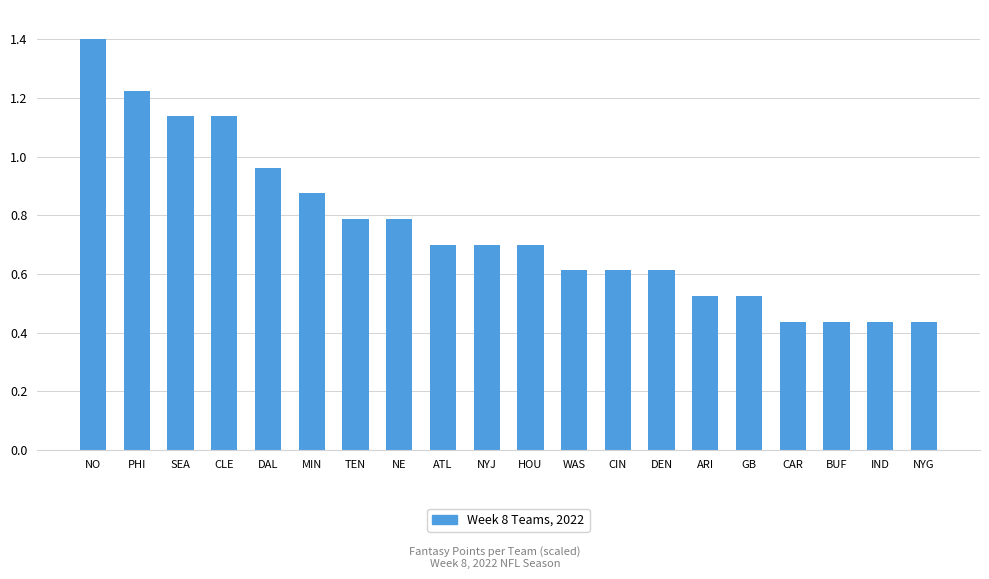

Are the bars grouped side by side (vs. stacked)?

No